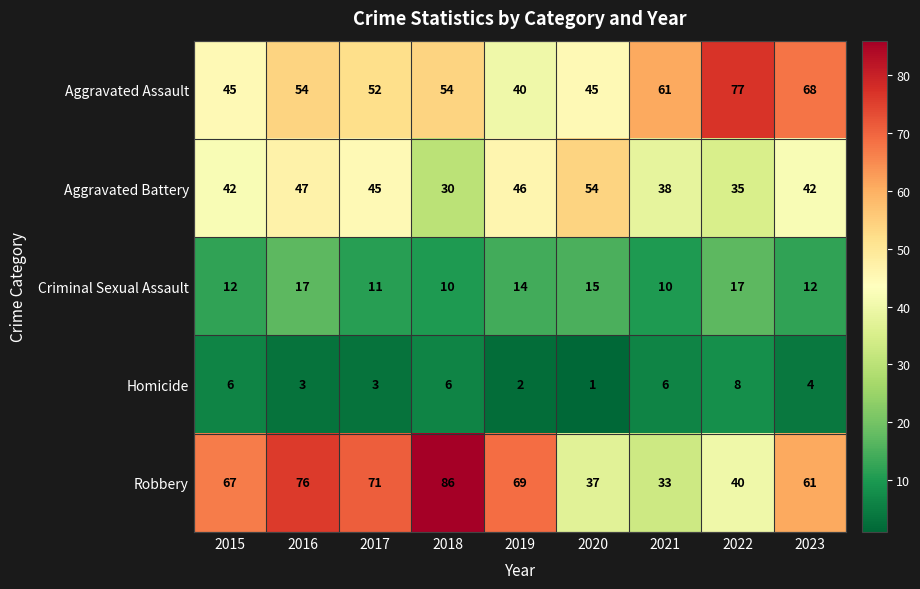

Where is Homicide nearest to the value 4?

2023